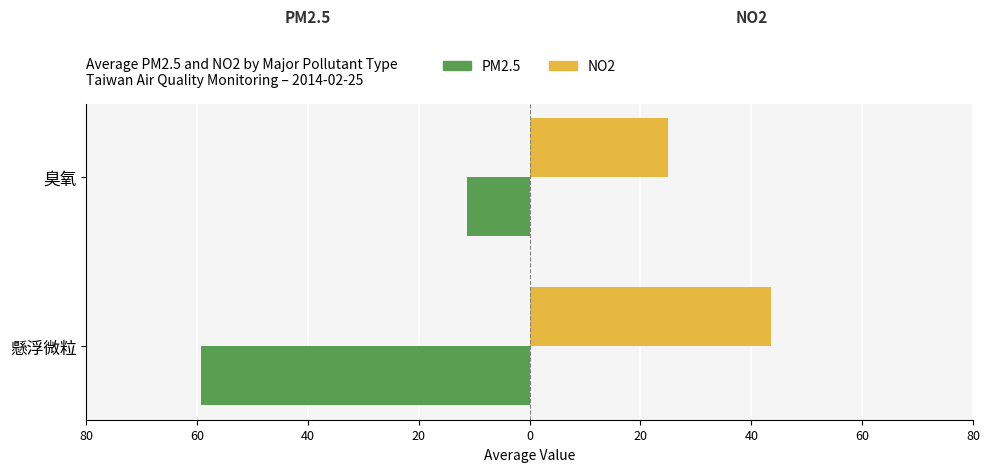

What is the minimum value for PM2.5?

-59.4